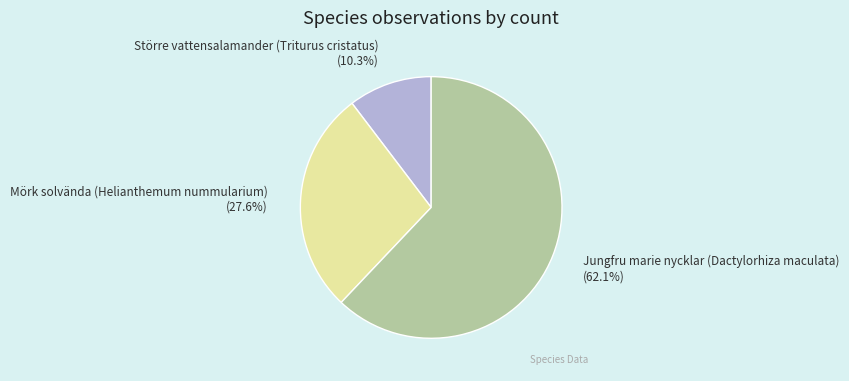

Which slice is the largest?

Jungfru marie nycklar (Dactylorhiza maculata)